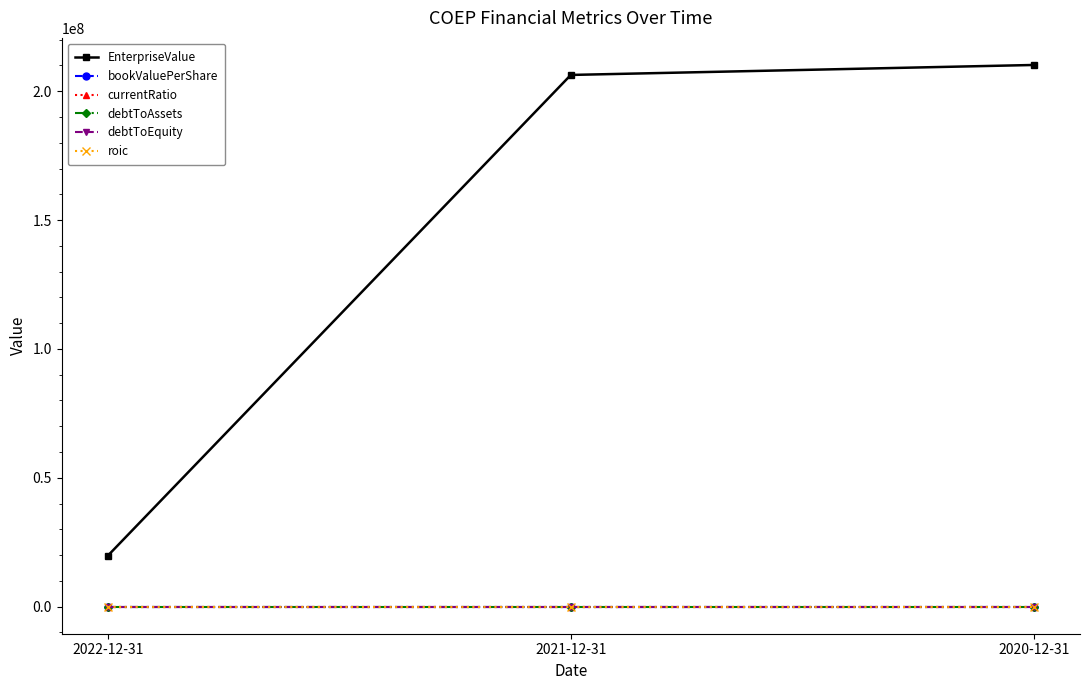

What is the difference between the maximum and second lowest values in the debtToAssets series?

6.3